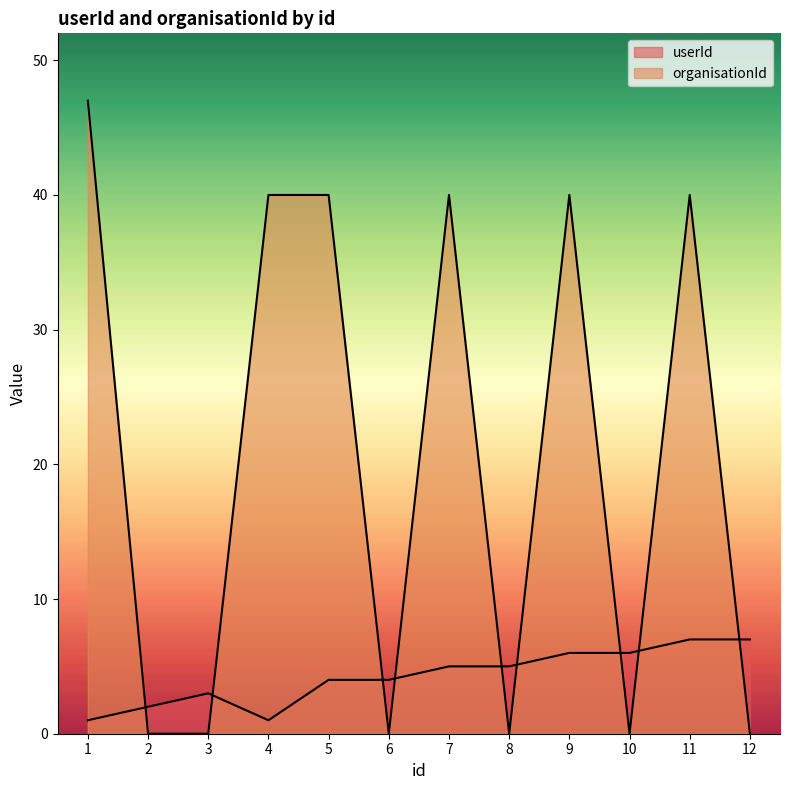

The value of userId at 8 is 9. True or false?

False